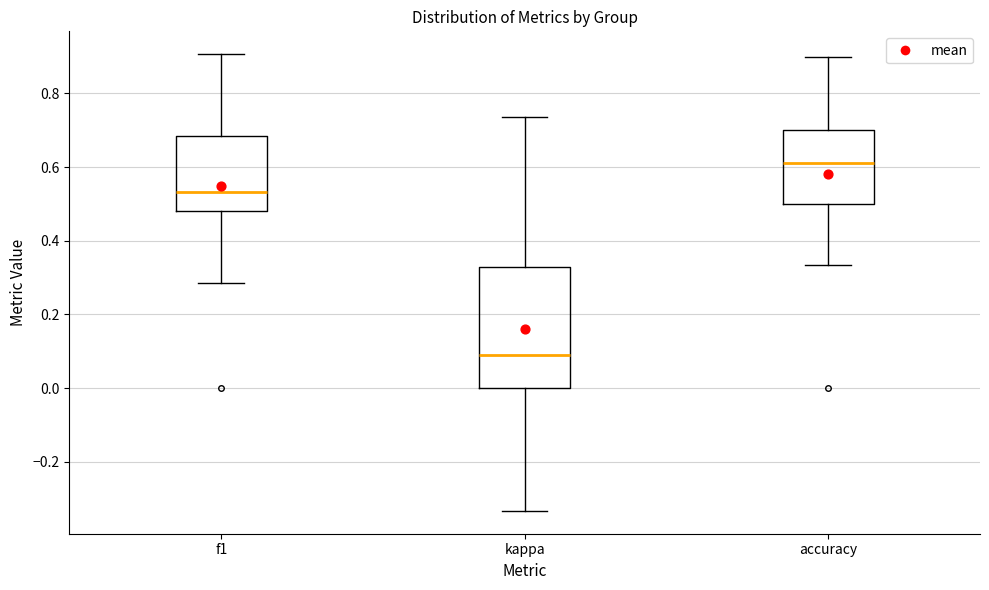

Which box has the lowest median line?

kappa